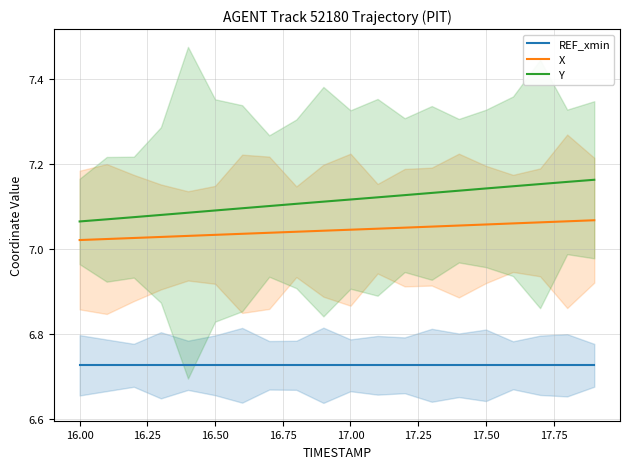

The X series shows 10.3 at 17.00. True or false?

False